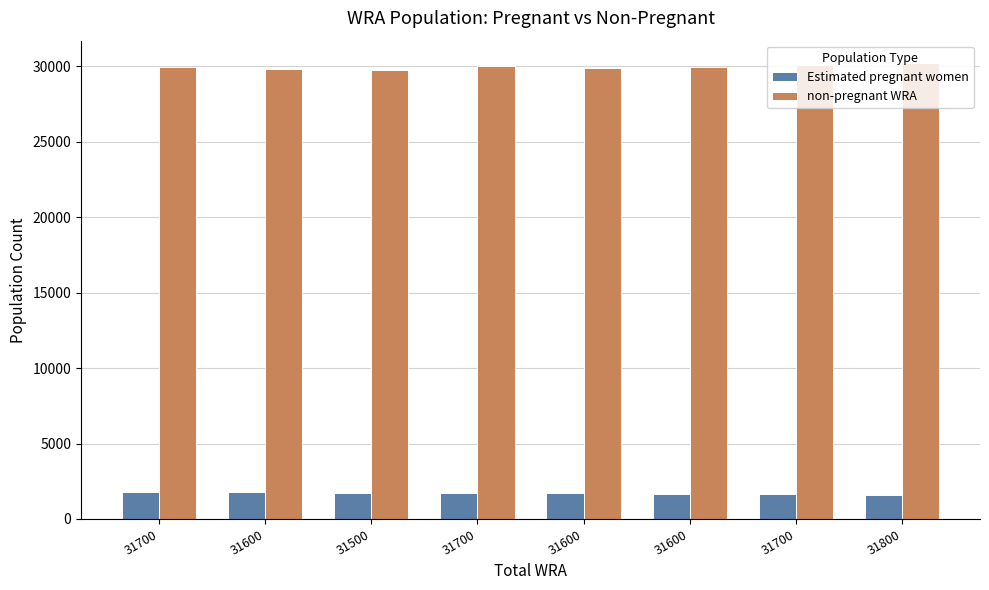

True or false: non-pregnant WRA has a value of 29987.9 at 31700.

True